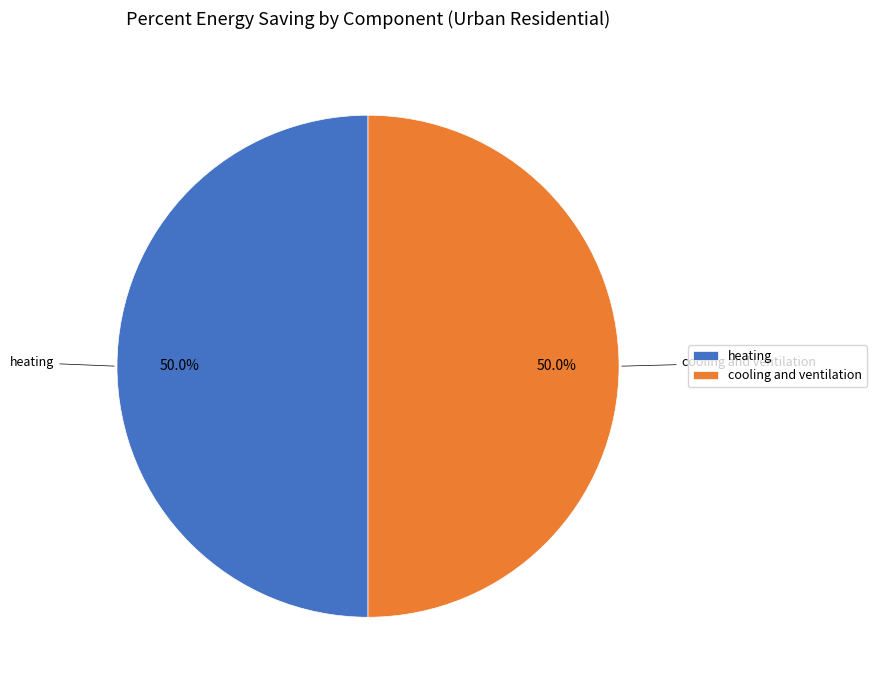

To the nearest percent, what is the average slice percentage?

50%